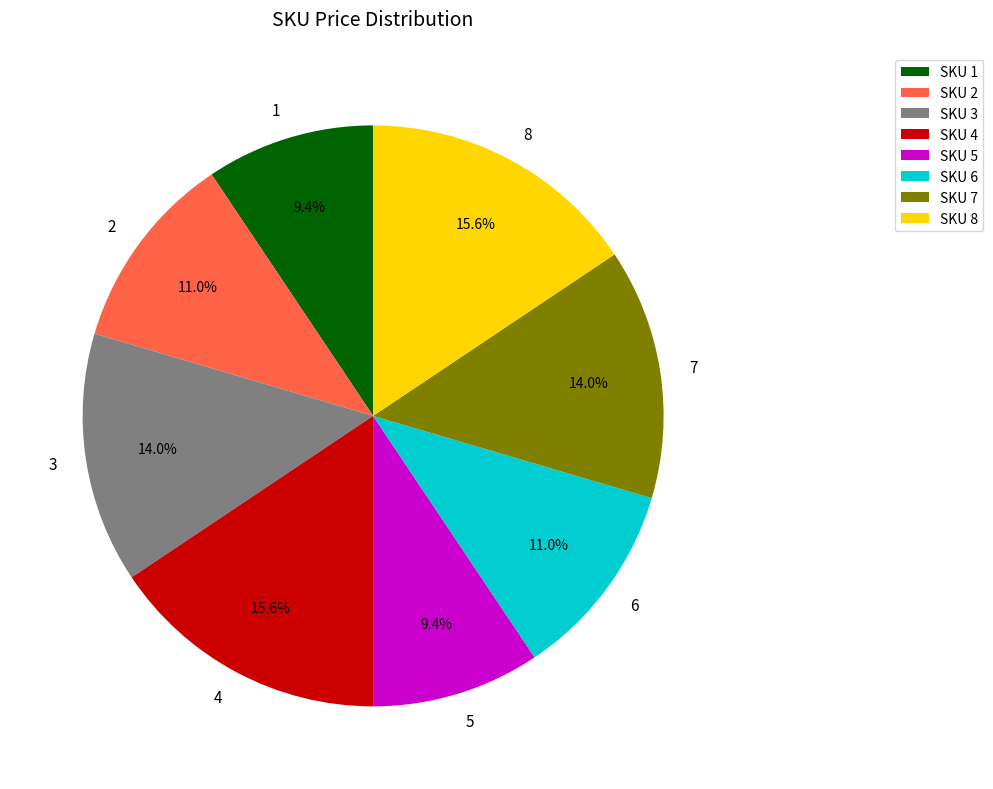

To the nearest percent, what is the combined percentage of 7 and 4?

30%